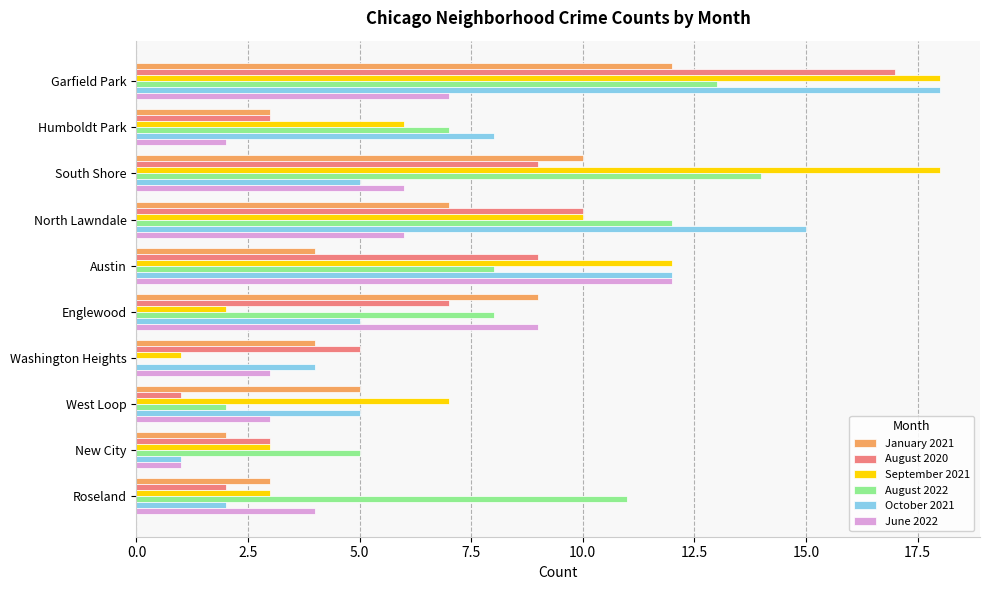

At which category is the sum across all series the highest?

Garfield Park